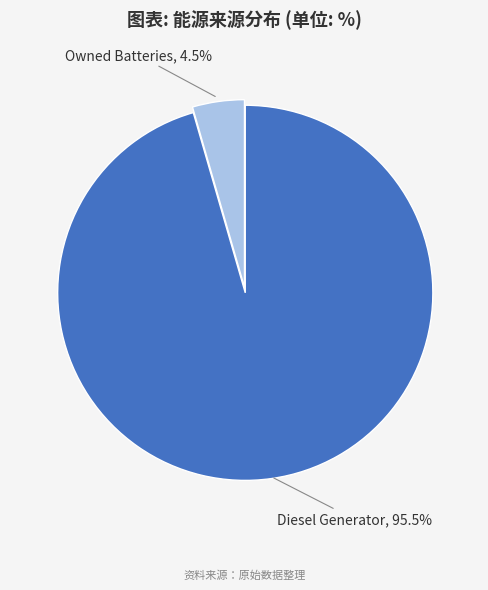

Is there any slice that represents more than half of the pie?

Yes